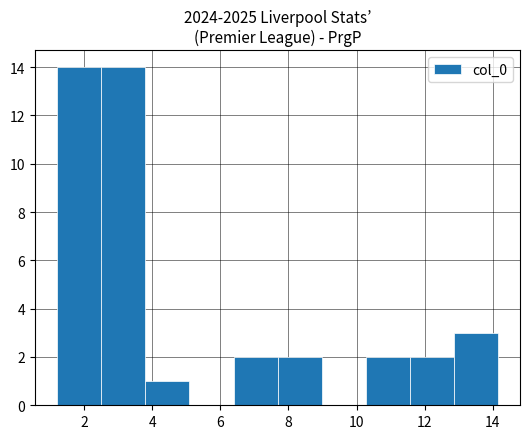

Reading left to right, list every bar in this chart as the range it spans on the x-axis followed by its height. Neither the bar edges nor the heights are printed on the chart, so give them approximately, as read against the axes.

1.2 to 2.4: 14
2.4 to 3.8: 14
3.8 to 5.0: 1
5.0 to 6.4: 0
6.4 to 7.6: 2
7.6 to 9.0: 2
9.0 to 10.2: 0
10.2 to 11.6: 2
11.6 to 12.8: 2
12.8 to 14.2: 3